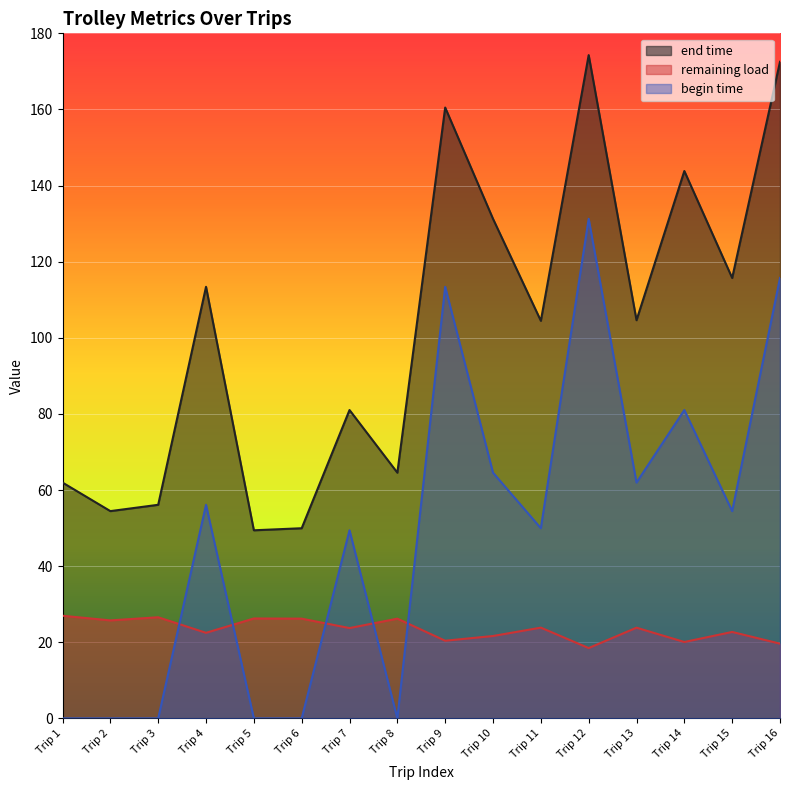

How many lines are shown in the chart?

3